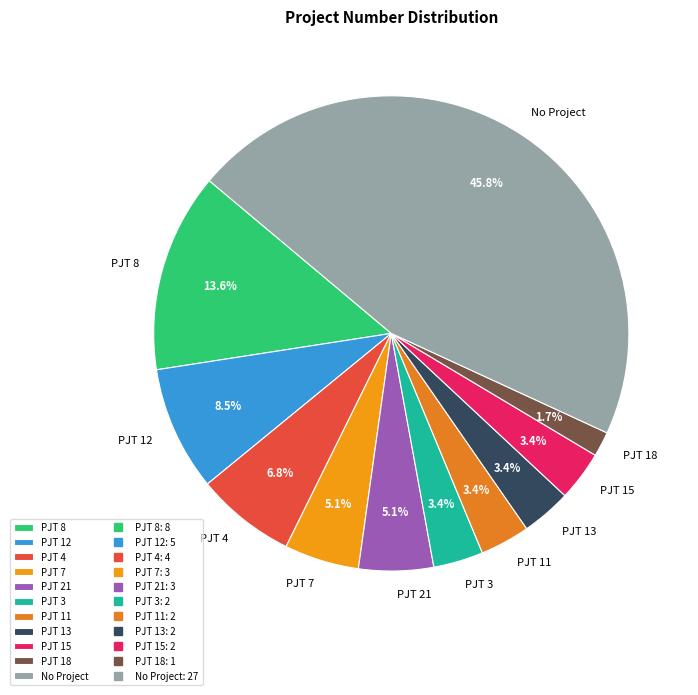

What is the total percentage of PJT 4 and PJT 18?

8.5%